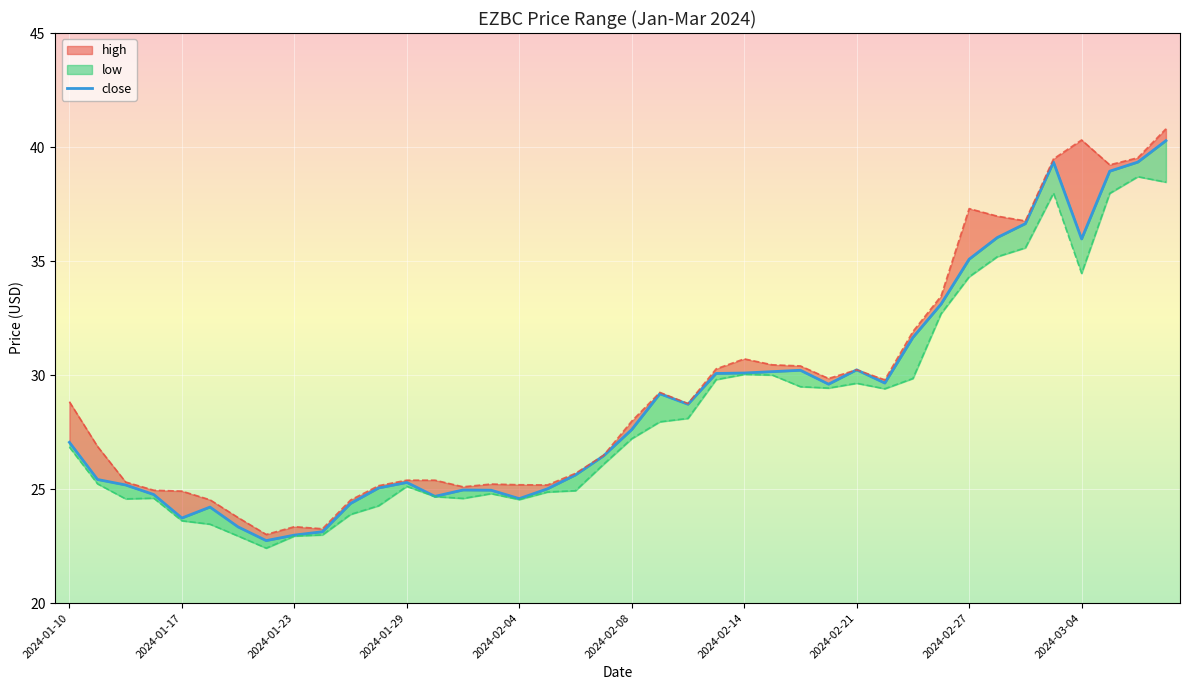

What is the minimum value shown in the chart?

22.7